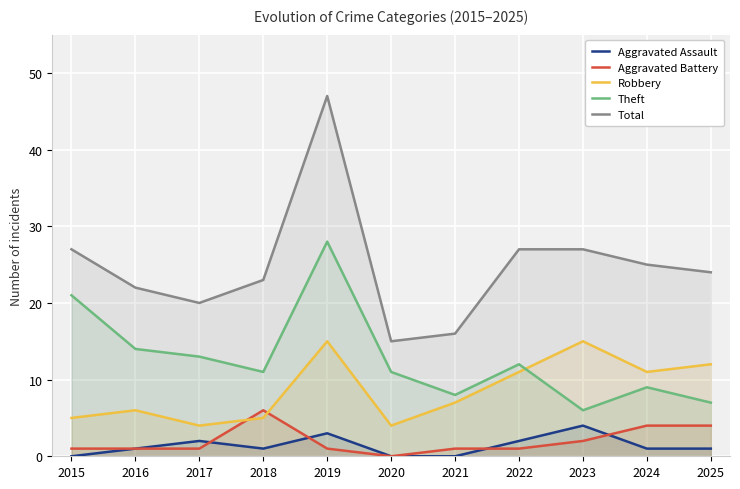

At which category does Theft reach its first local valley?

2018